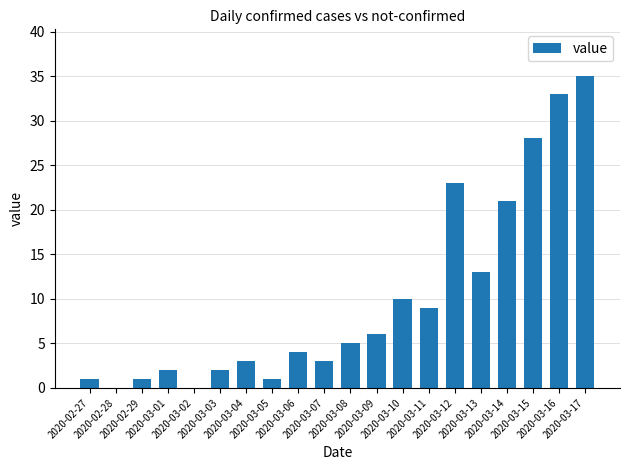

Approximately how many times larger is the value at 2020-03-10 compared to 2020-02-29?

10.0